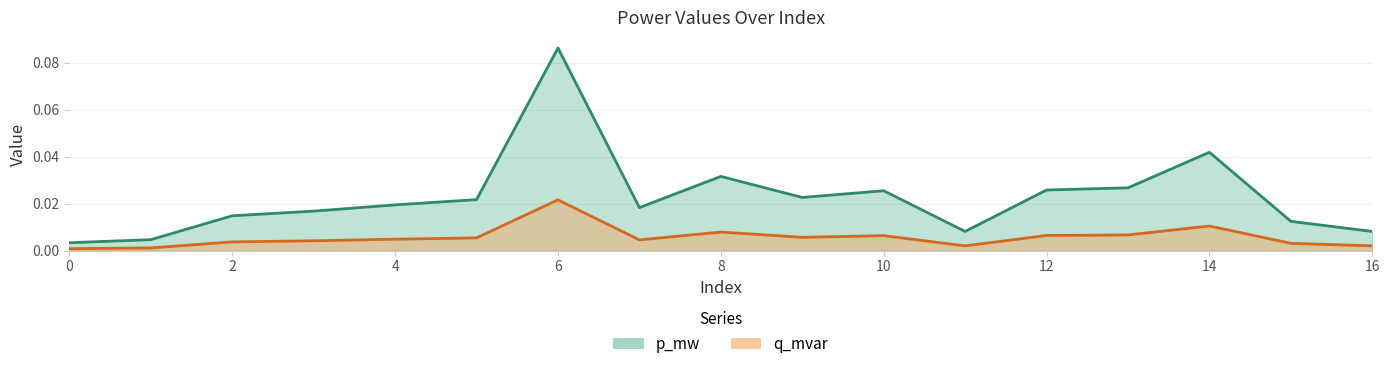

Where is the first local minimum for q_mvar?

7